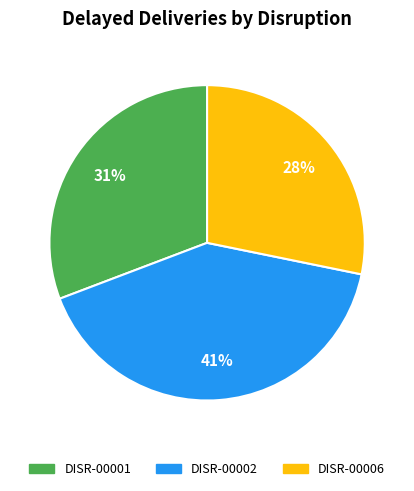

Which category has the smallest portion of the pie?

DISR-00006